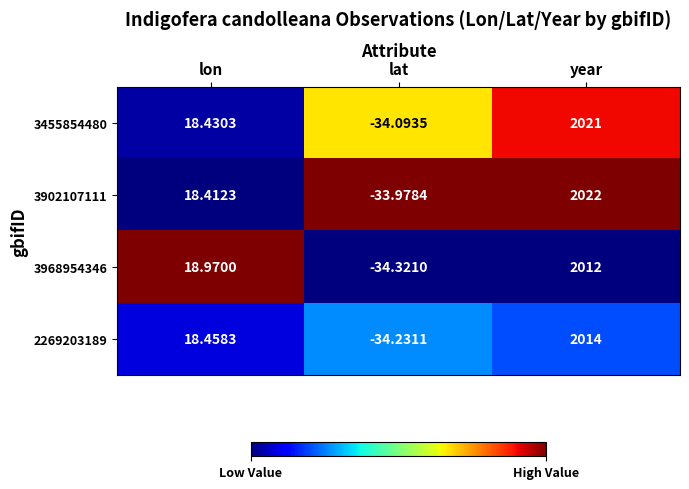

At which category does the chart reach its peak across all series?

year